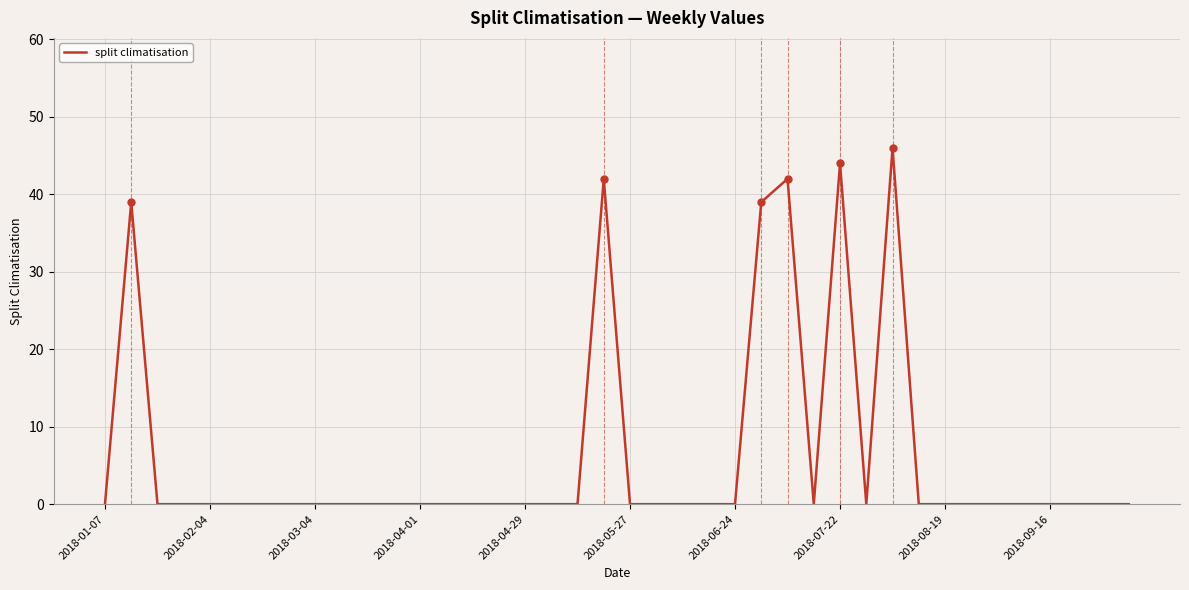

What is the difference between the maximum and minimum values?

46